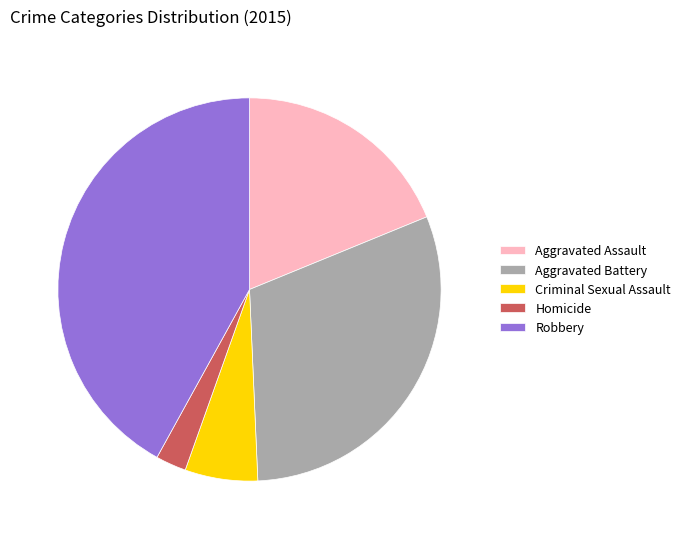

Is there any slice that represents more than half of the pie?

No